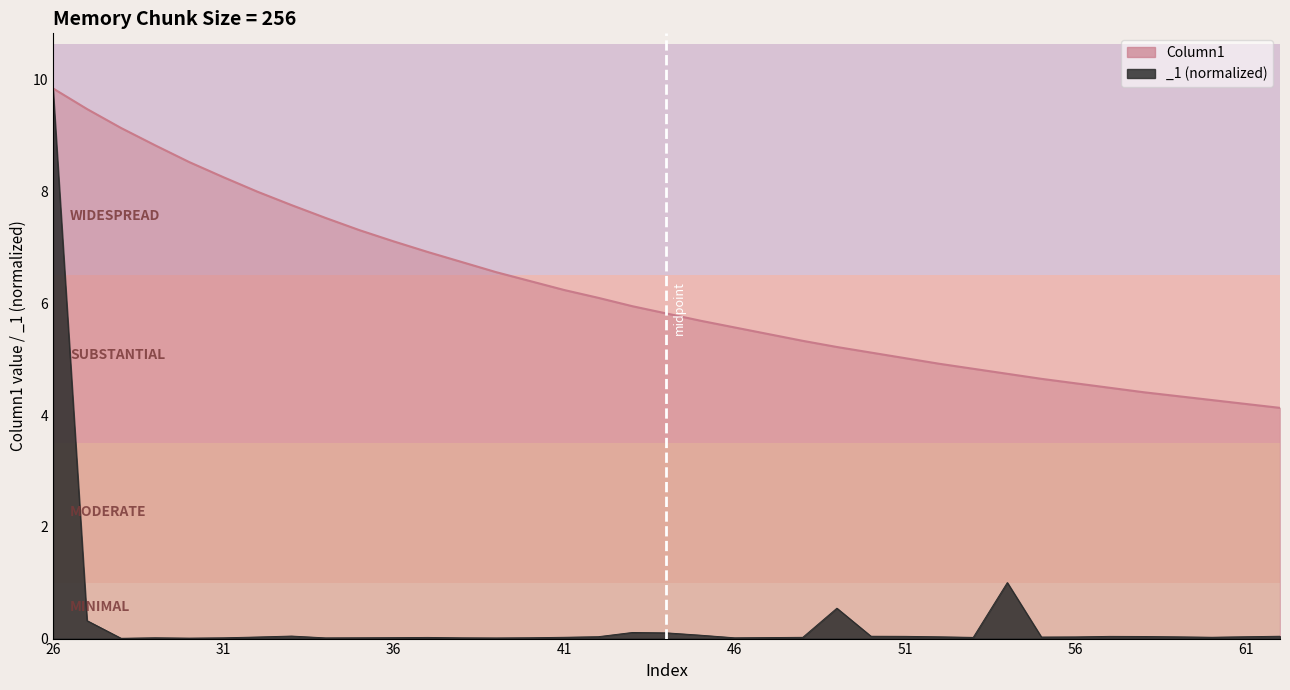

Is it true that the value at 14 is 9.7?

False